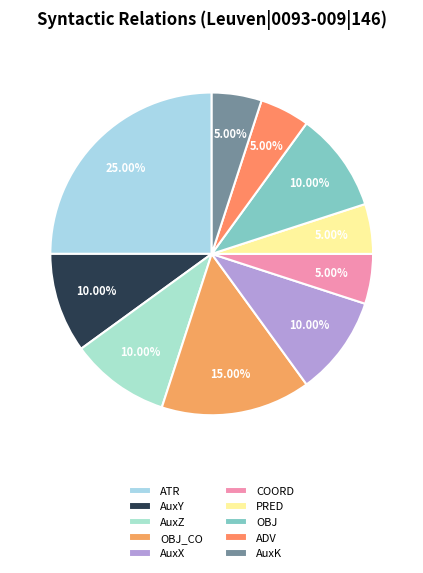

To the nearest percent, what is the combined percentage of AuxZ and ADV?

15%